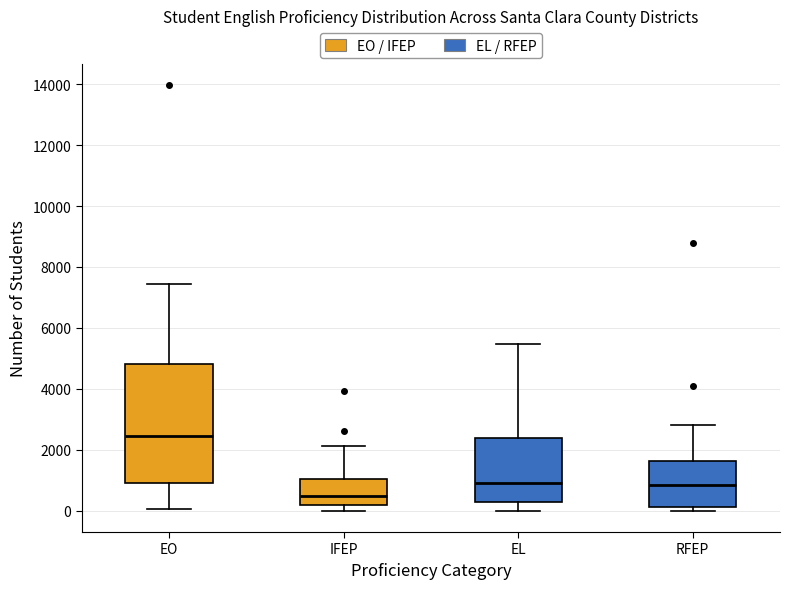

Where does the upper whisker of the box for EO end on the y-axis? The values are not printed on the chart, so give them approximately, as read against the axis.

7400